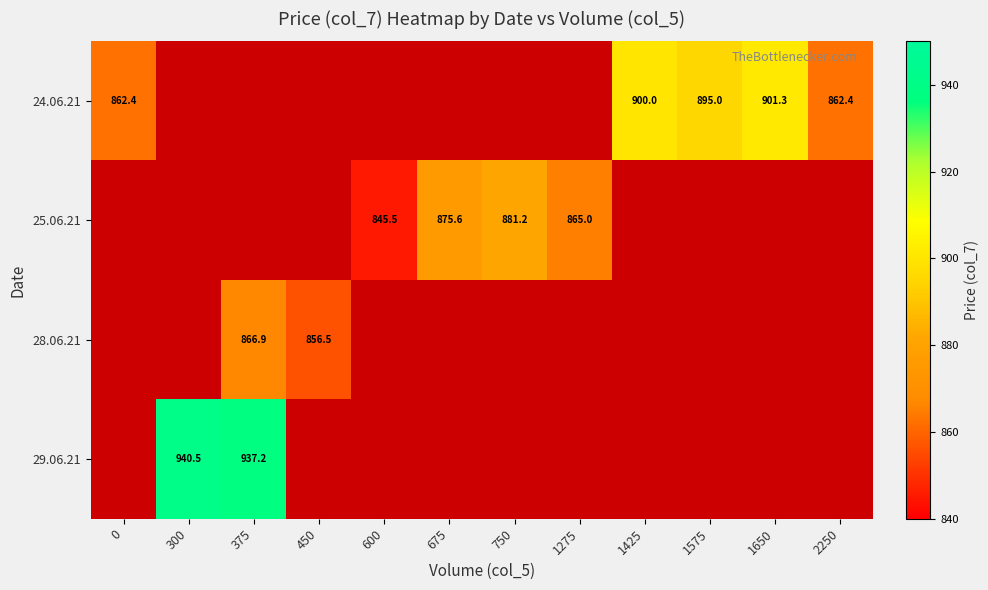

Which series has the largest range (max minus min)?

24.06.21